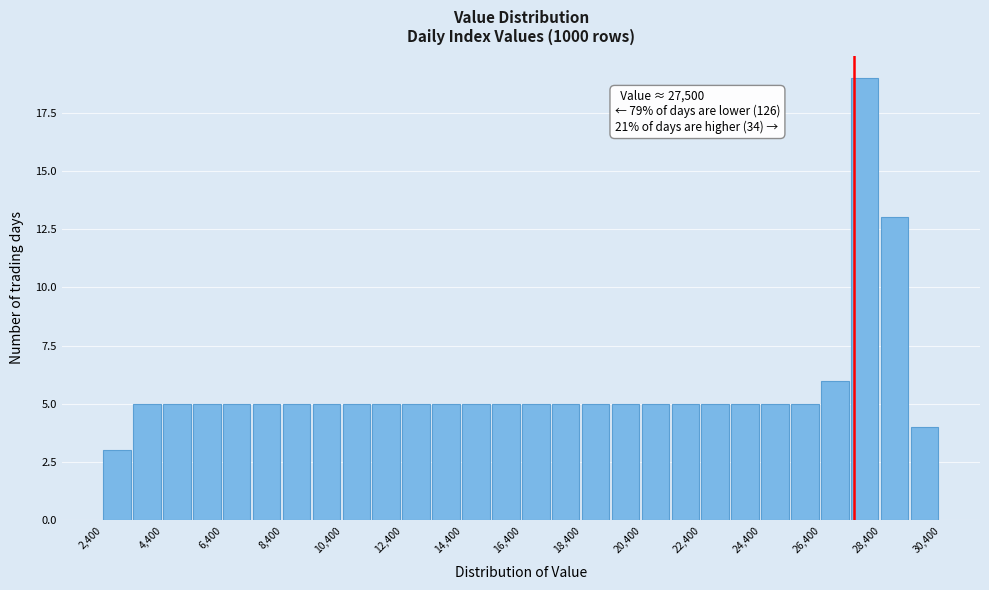

Which range on the x-axis has the tallest bar?

27400 to 28400